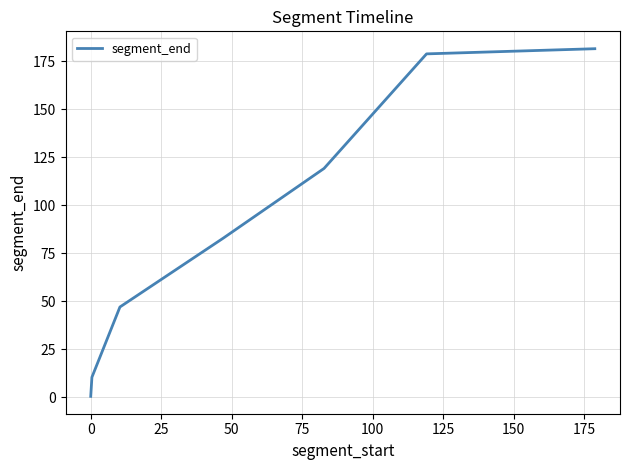

What is the average value?

88.6